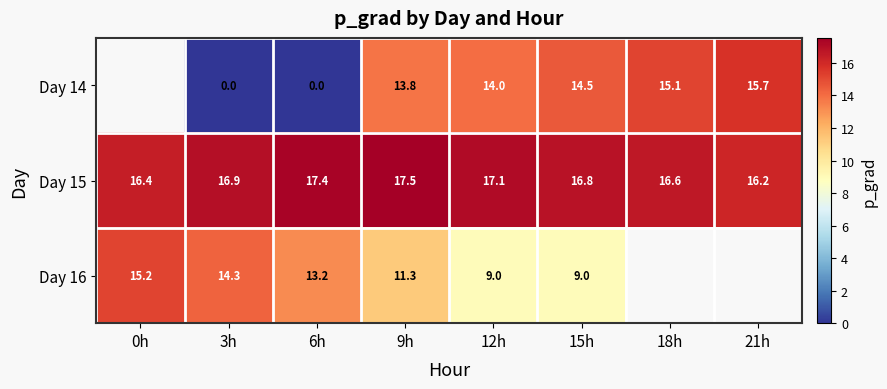

True or false: Day 14 has a value of 20.7 at 21h.

False